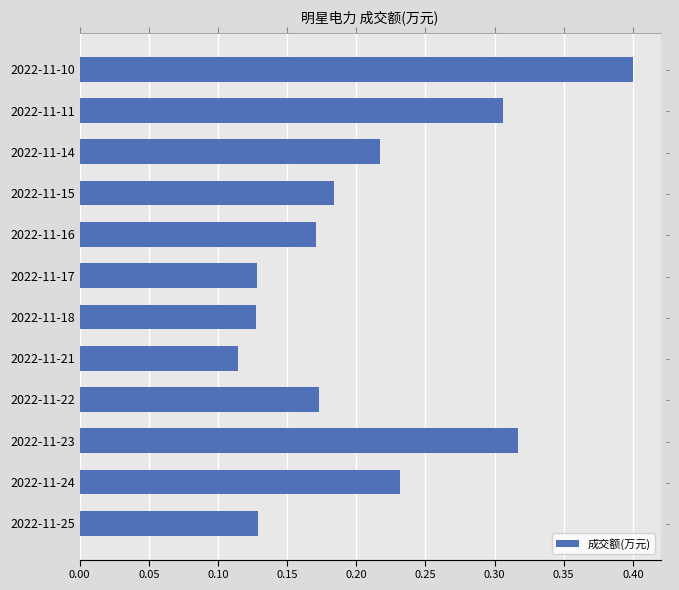

Is it true that the value at 2022-11-22 is 0.2?

True